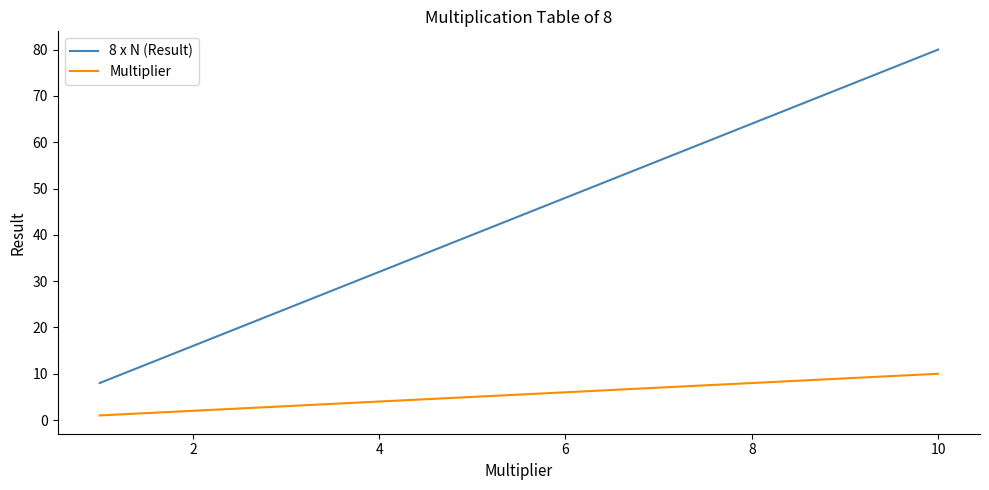

How many Multiplier values are between 3 and 8?

6